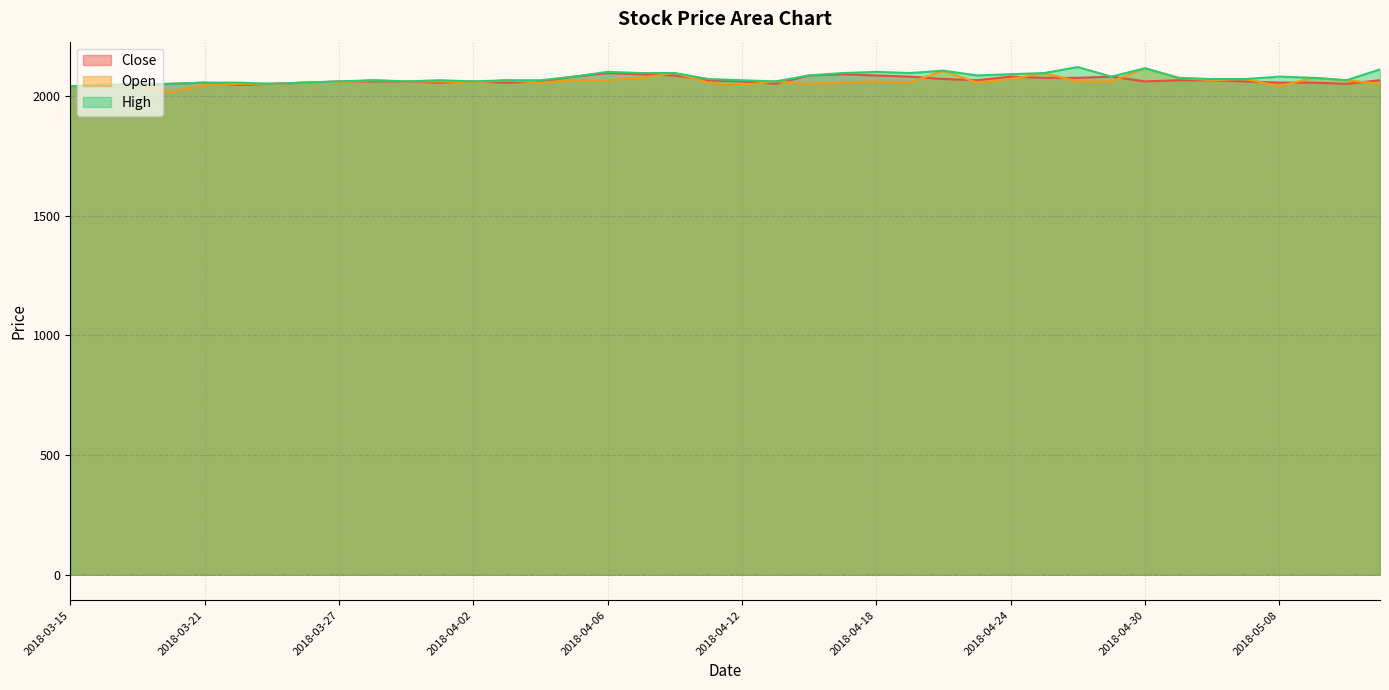

List the series in order of their overall mean, highest first.

High, Close, Open